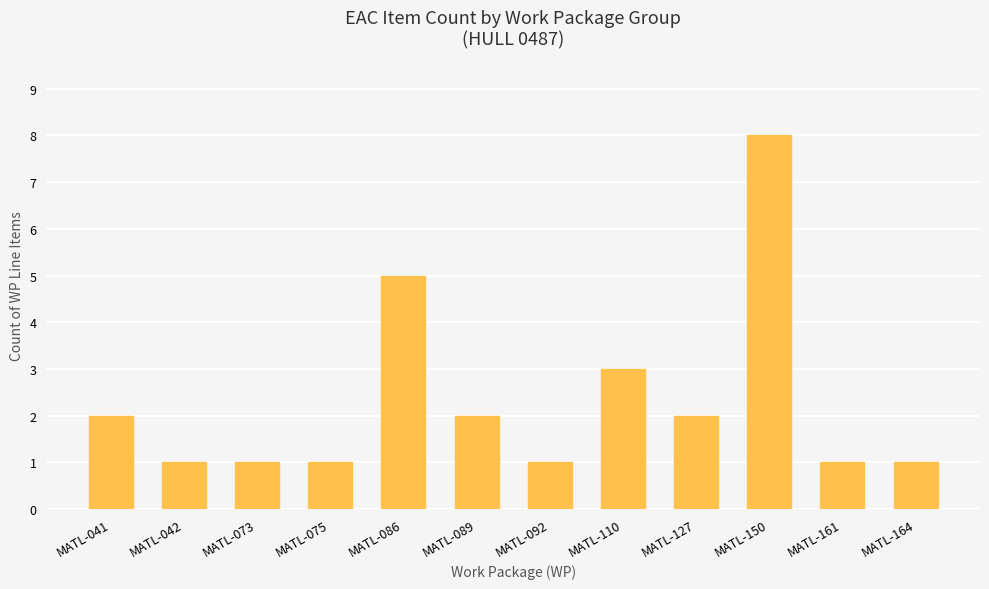

How many series are shown in this chart?

1